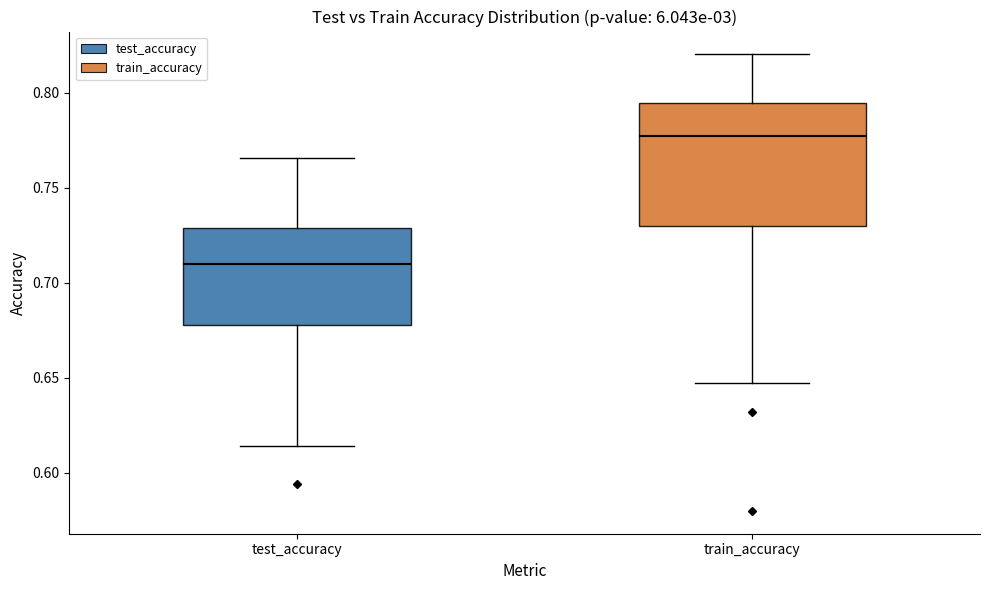

Comparing the boxes themselves (not the whiskers), which one is the tallest?

train_accuracy